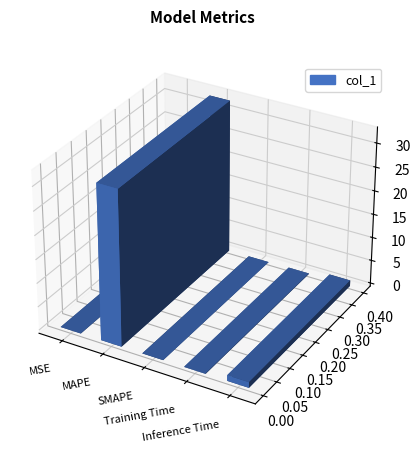

Does the chart contain any negative values?

No